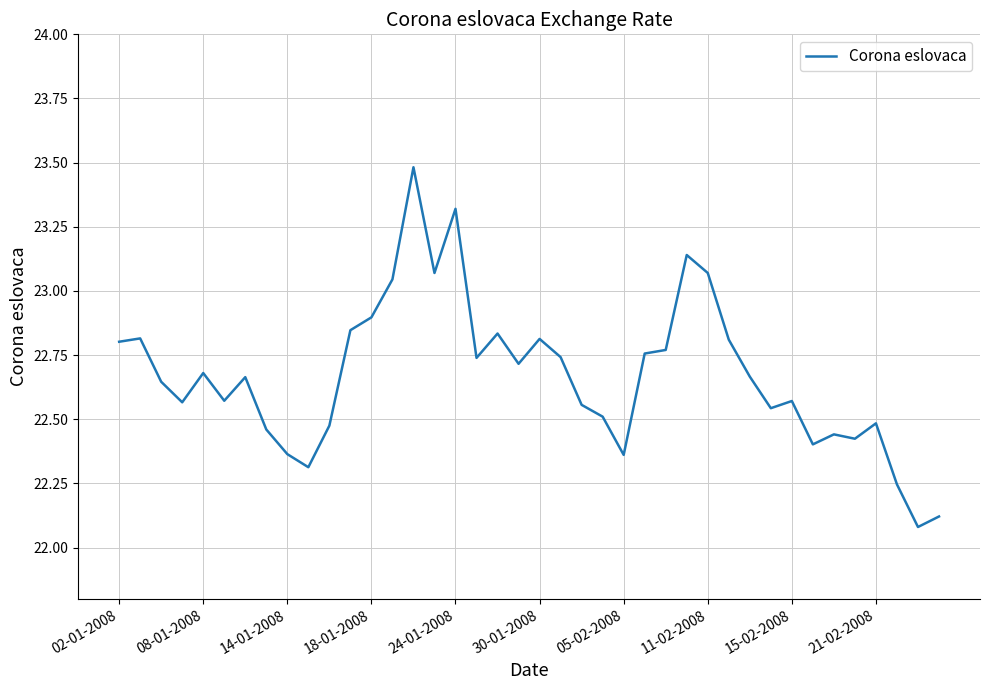

What is the maximum value shown in the chart?

23.5